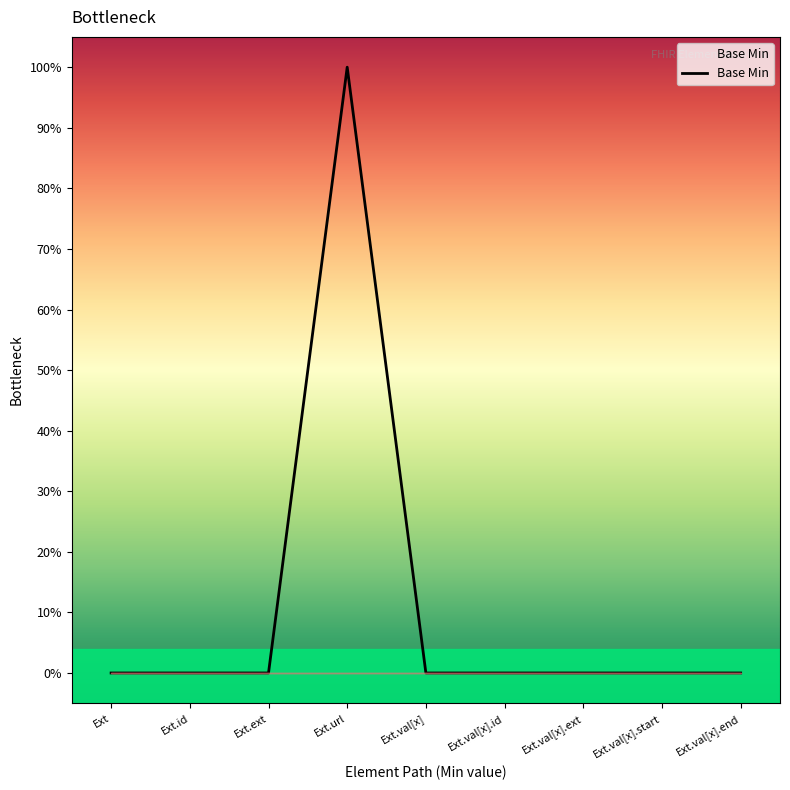

Which category has the highest value across all series?

Ext.url